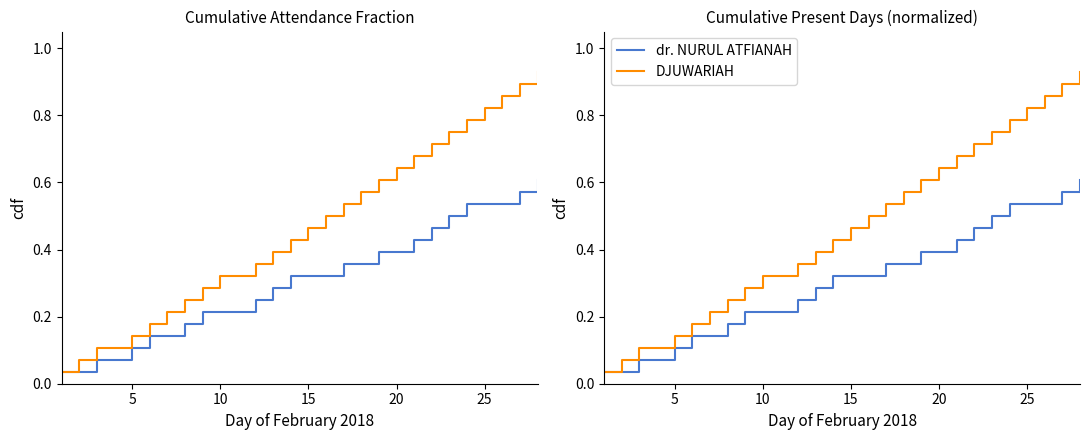

Read the dr. NURUL ATFIANAH value at 10.

0.2